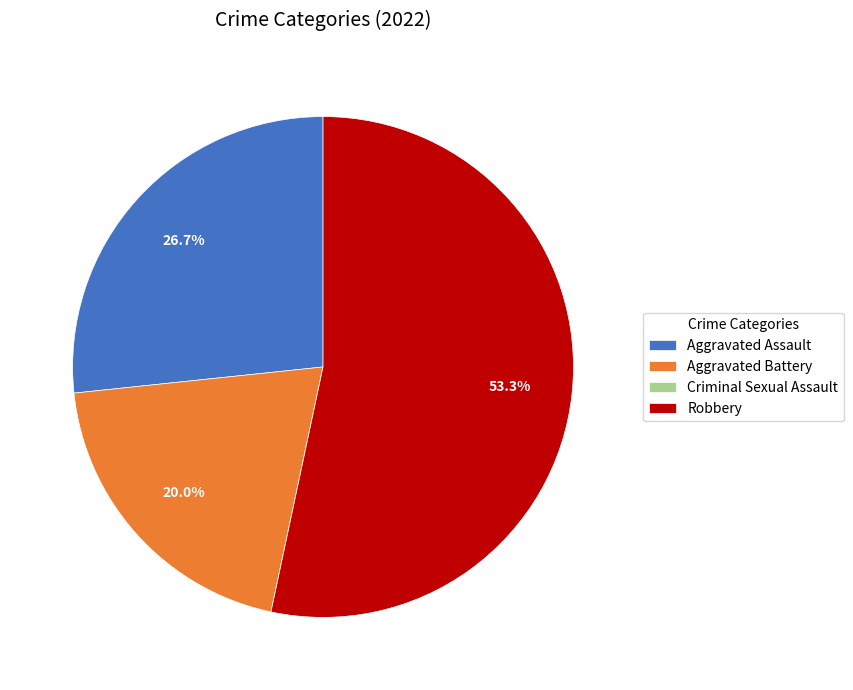

What percentage is NOT represented by Aggravated Battery?

80.0%